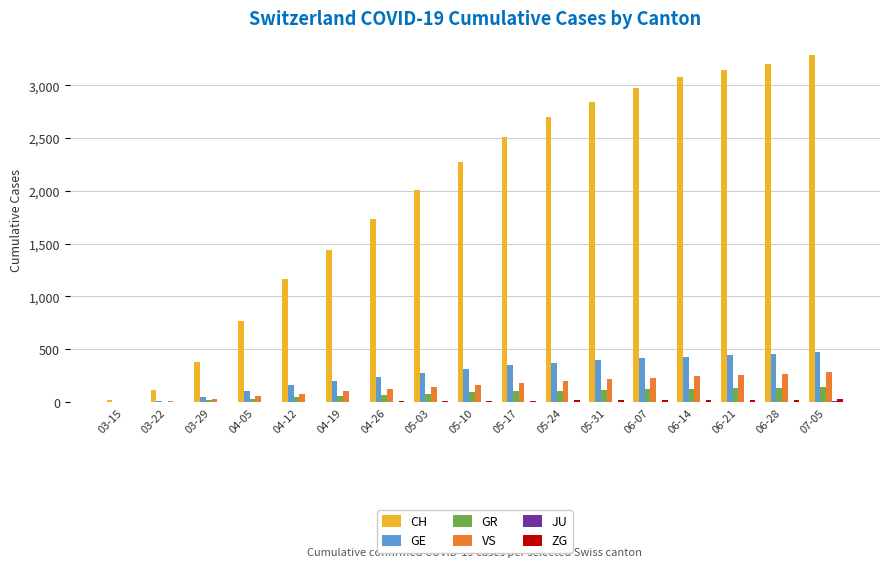

Between 03-22 and 04-05, which series saw the biggest shift?

CH